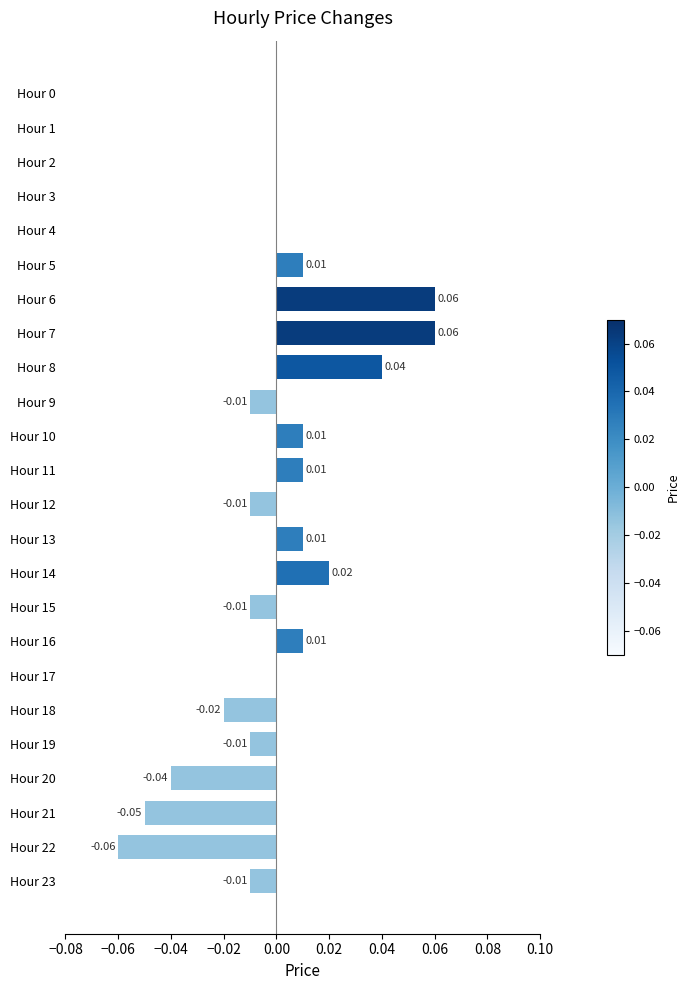

Between Hour 13 and Hour 0, which is larger?

Hour 13